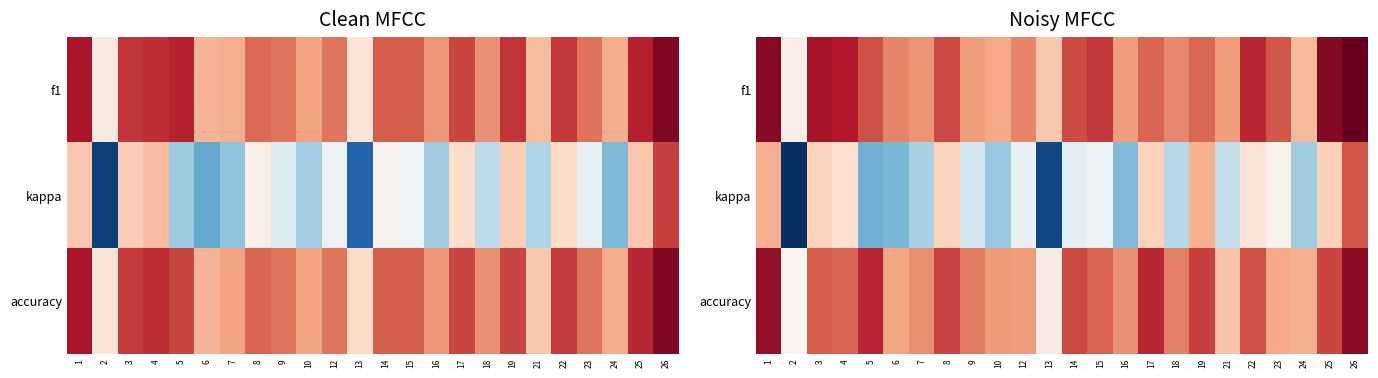

What is the difference between the accuracy values at 19 and 18?

0.1